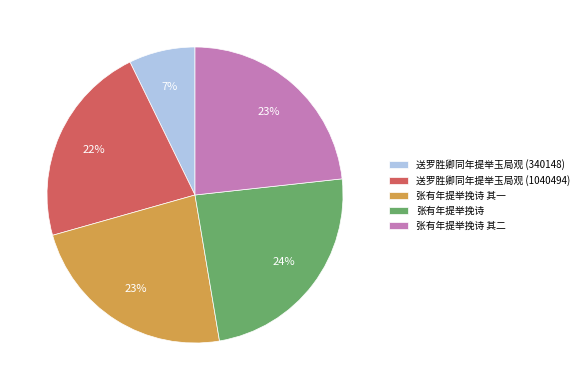

How many slices are in this pie chart?

5